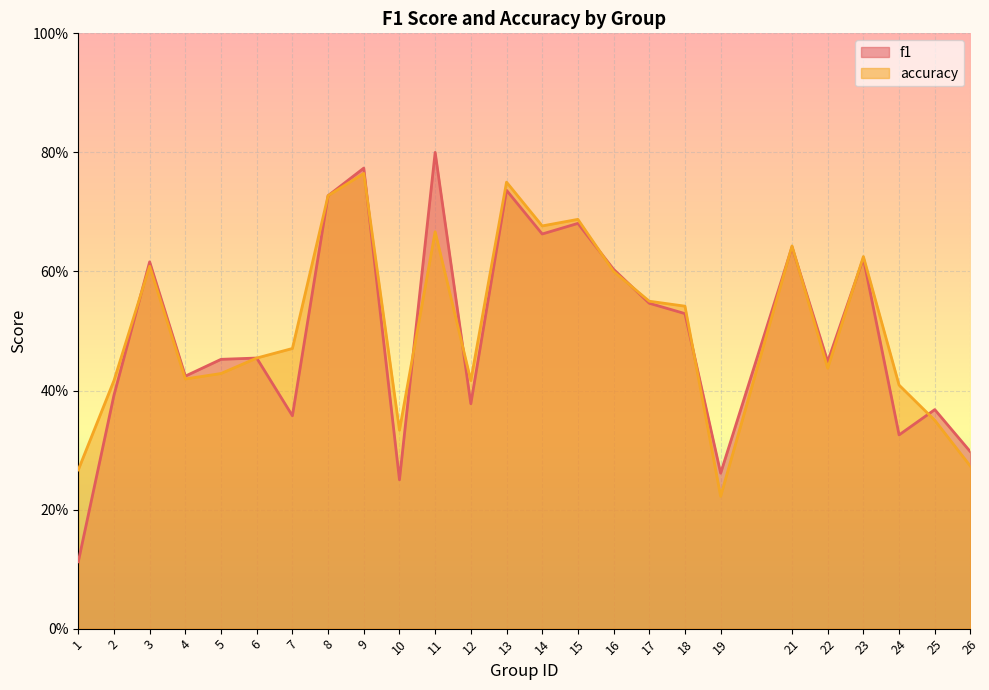

Which label corresponds to the largest value in the chart?

11